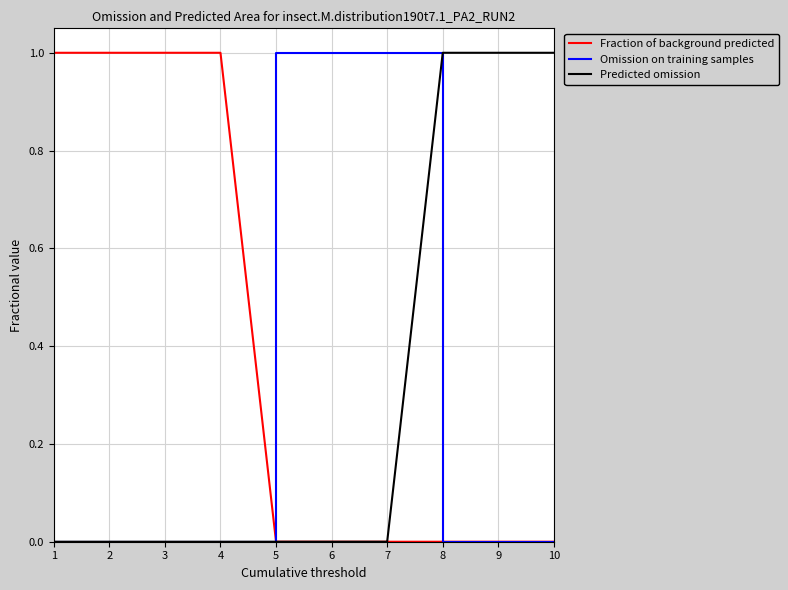

True or false: Omission on training samples and Predicted omission cross at least once.

True